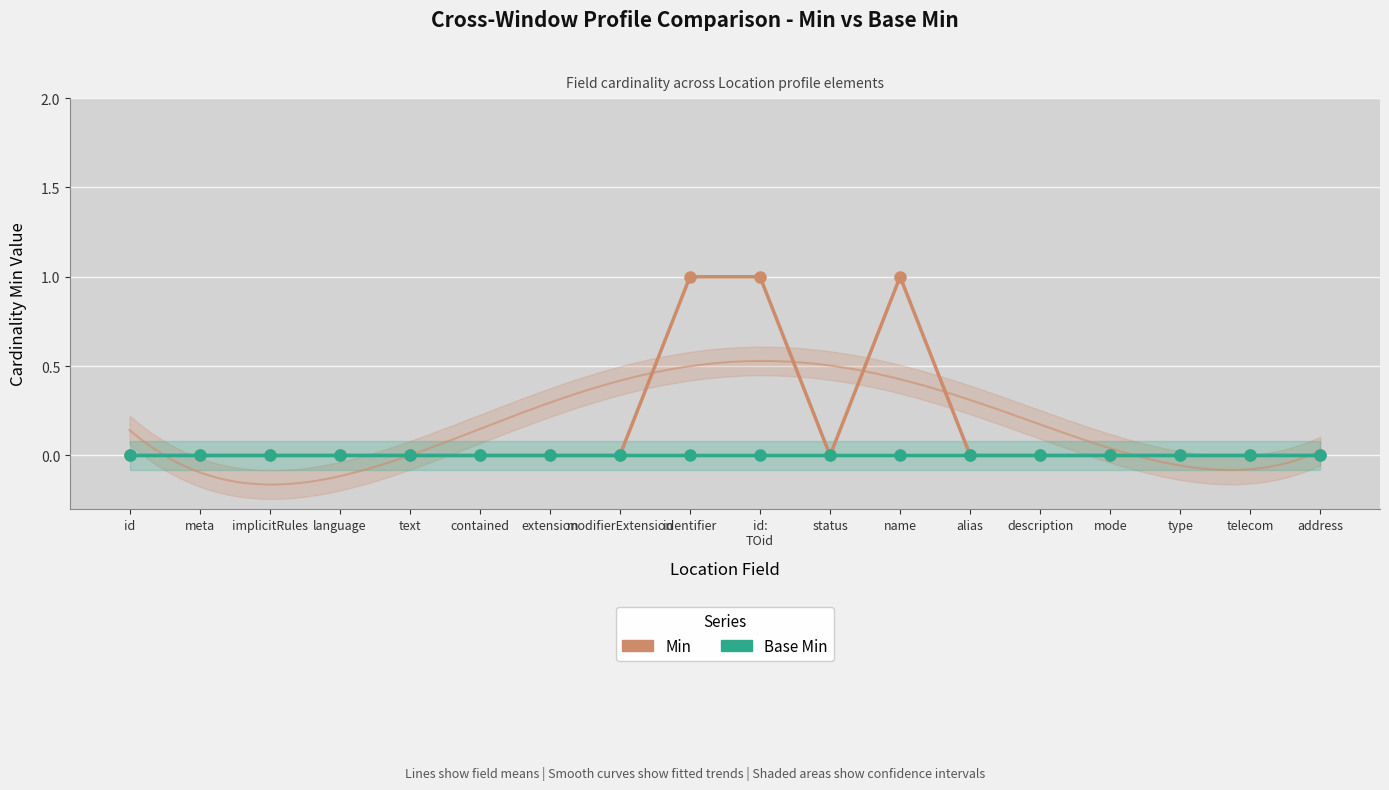

Where is the first local minimum for Min?

status